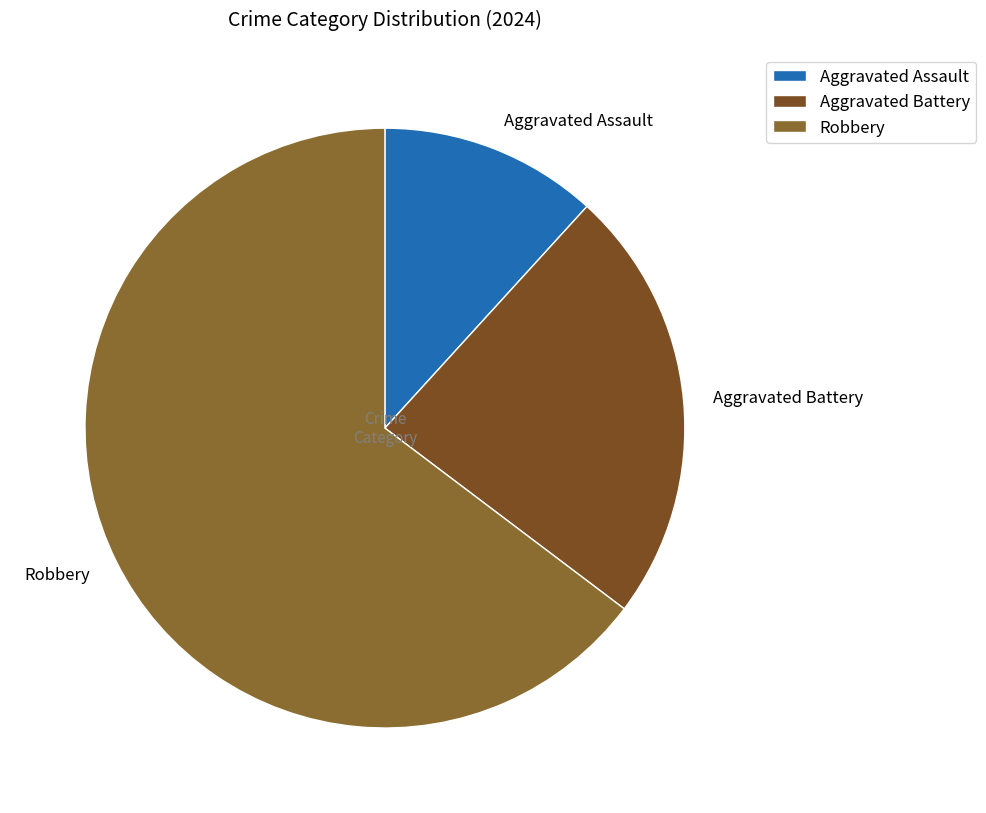

True or false: Aggravated Battery accounts for 24% of the total.

True